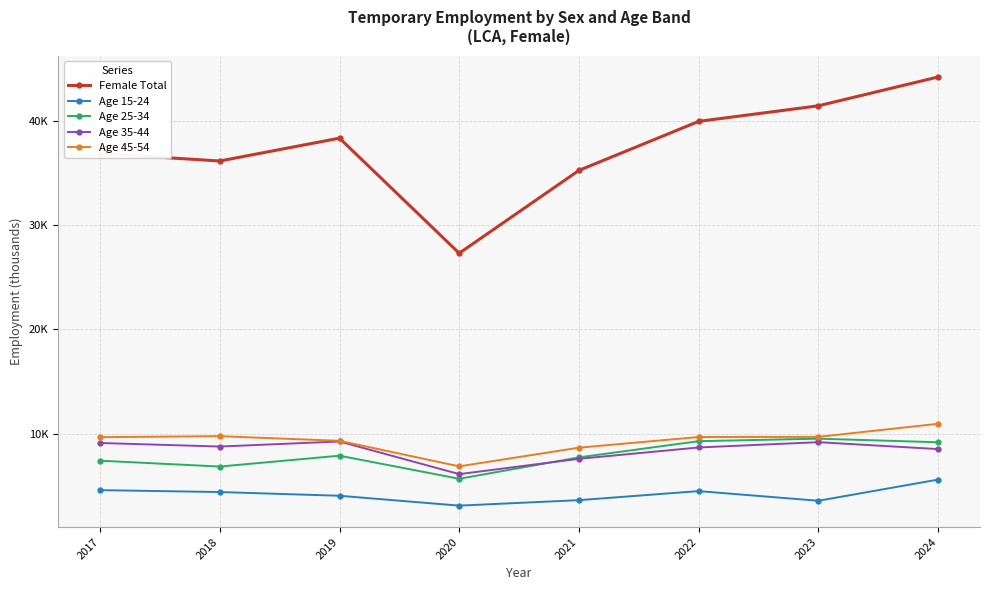

Reading right to left, what are all the values shown in this chart?

Female Total: 2024=44.3	2023=41.5	2022=40.0	2021=35.3	2020=27.3	2019=38.4	2018=36.2	2017=36.9
Age 15-24: 2024=5.6	2023=3.5	2022=4.5	2021=3.6	2020=3.1	2019=4.0	2018=4.4	2017=4.6
Age 25-34: 2024=9.2	2023=9.5	2022=9.3	2021=7.7	2020=5.7	2019=7.9	2018=6.8	2017=7.4
Age 35-44: 2024=8.5	2023=9.2	2022=8.7	2021=7.6	2020=6.1	2019=9.2	2018=8.8	2017=9.1
Age 45-54: 2024=10.9	2023=9.7	2022=9.7	2021=8.6	2020=6.9	2019=9.3	2018=9.7	2017=9.7